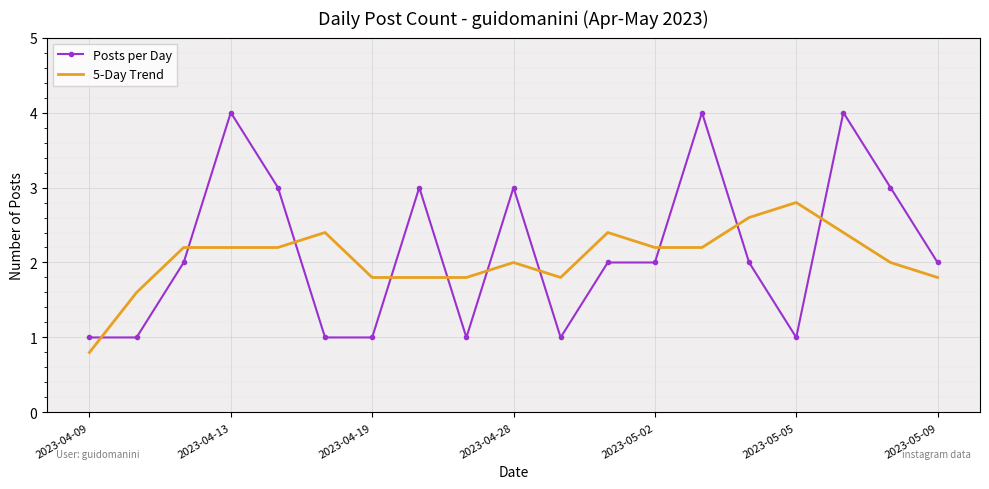

List the series in order of their peak value, lowest first.

5-Day Trend, Posts per Day